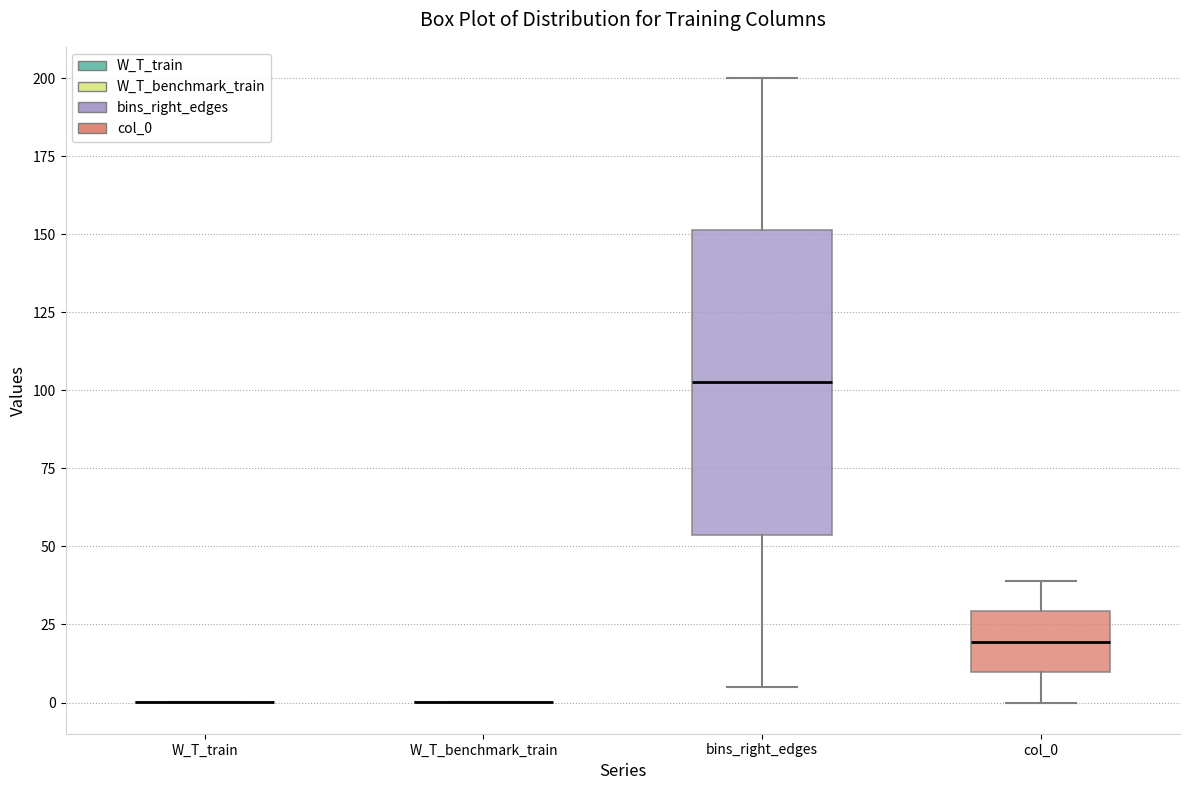

Reading left to right, read every box against the y-axis: the position of its median line, the range the box covers, and the ends of its whiskers. The values are not printed on the chart, so give them approximately, as read against the axis.

W_T_train: box collapsed to a line at 0, whiskers 0 to 0
W_T_benchmark_train: box collapsed to a line at 0, whiskers 0 to 0
bins_right_edges: median 105, box 55 to 150, whiskers 5 to 200
col_0: median 20, box 10 to 30, whiskers 0 to 40